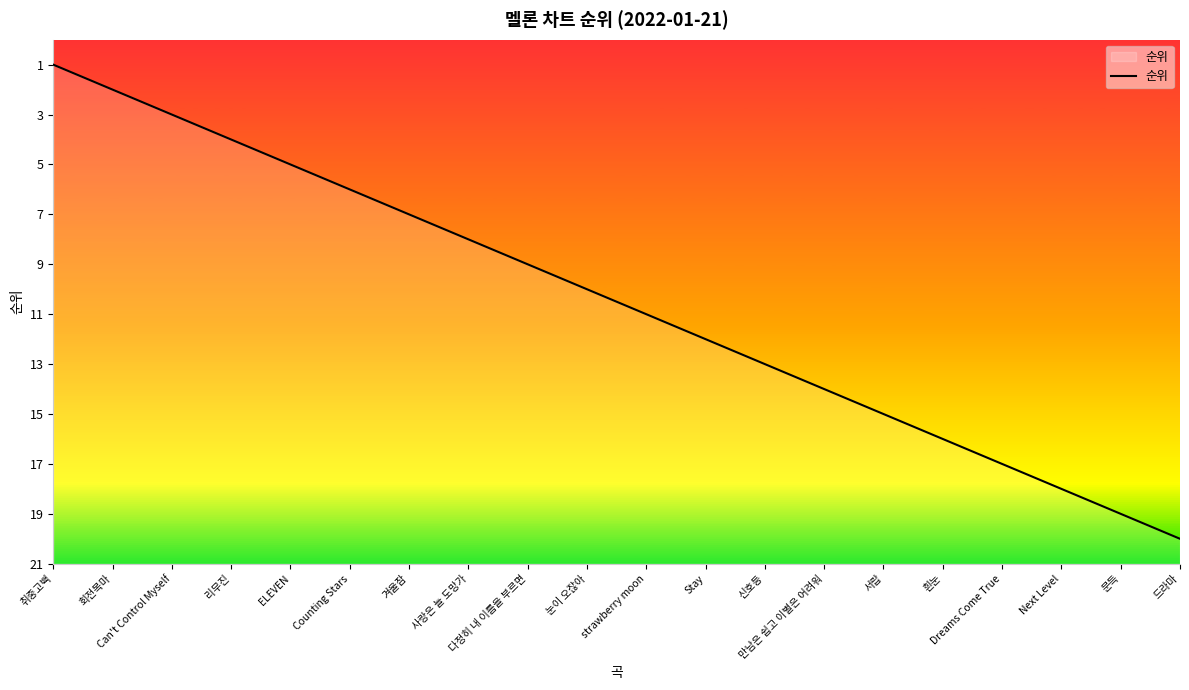

What is the label of the 5th point from the left?

ELEVEN